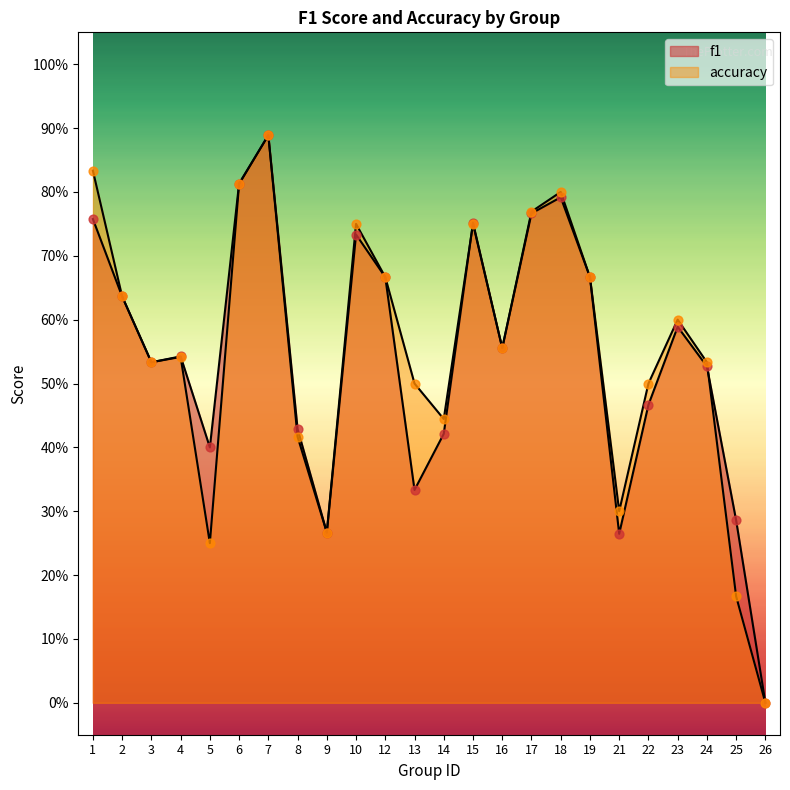

Which series has the widest spread of Y values?

f1